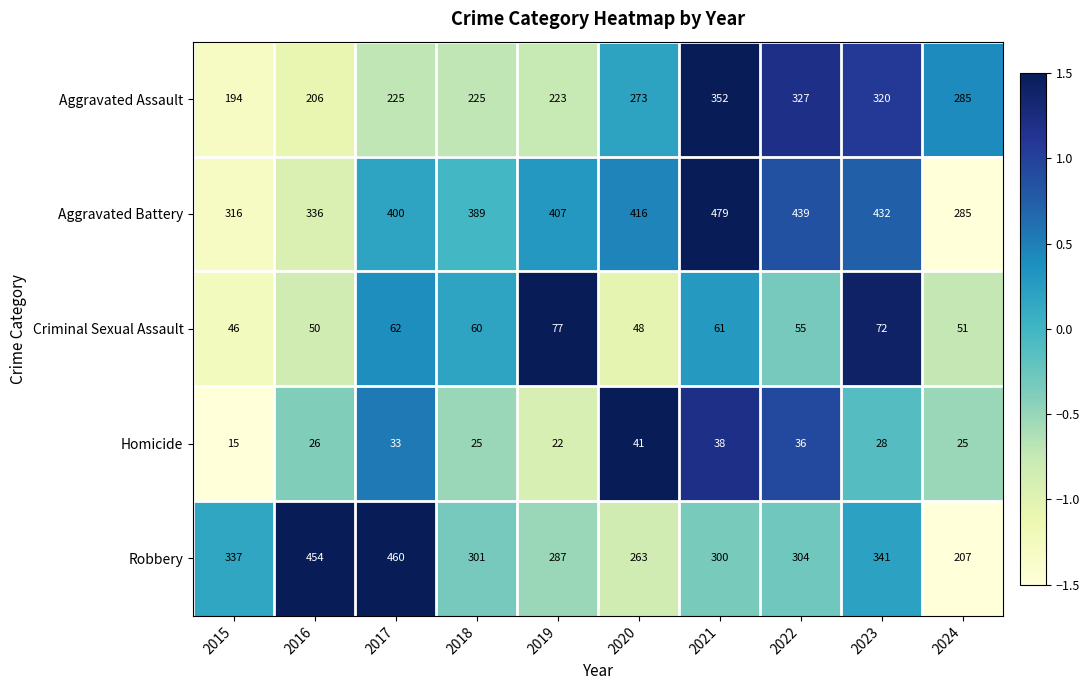

At which label is Aggravated Battery closest to 382?

2018